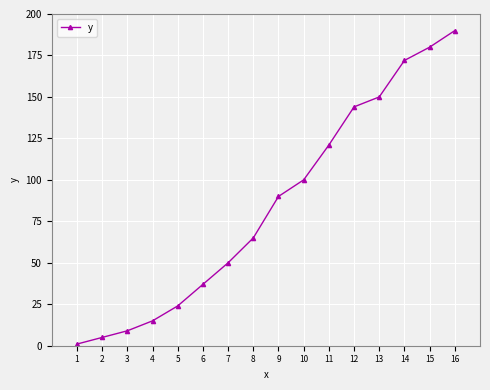

True or false: there are more than 2 points higher than both neighbors.

False